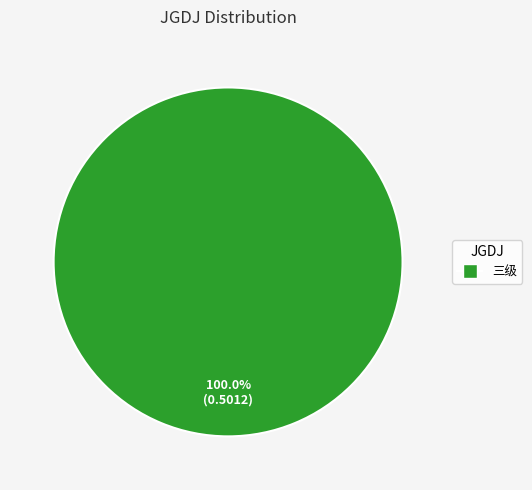

Is there a majority slice in this chart?

Yes